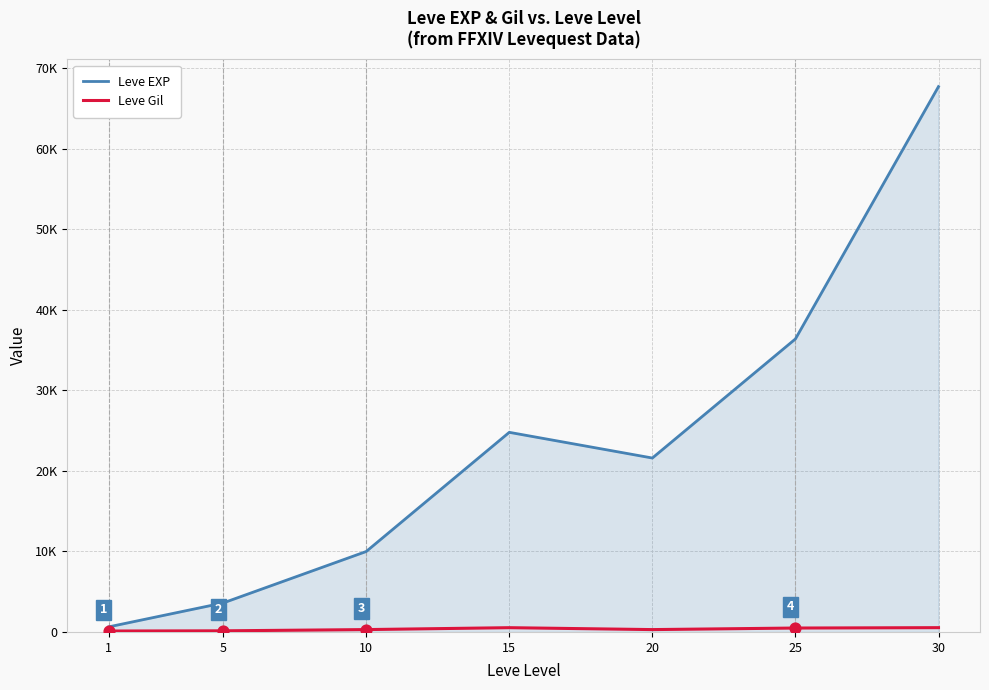

Which series has the largest total across all categories?

Leve EXP